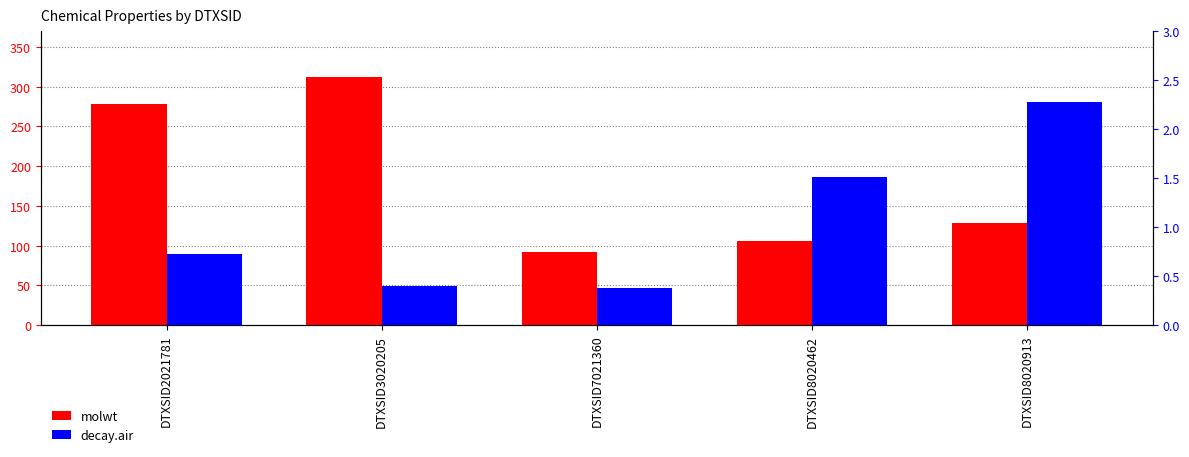

What is the spread (max minus min) of values at DTXSID2021781?

277.6